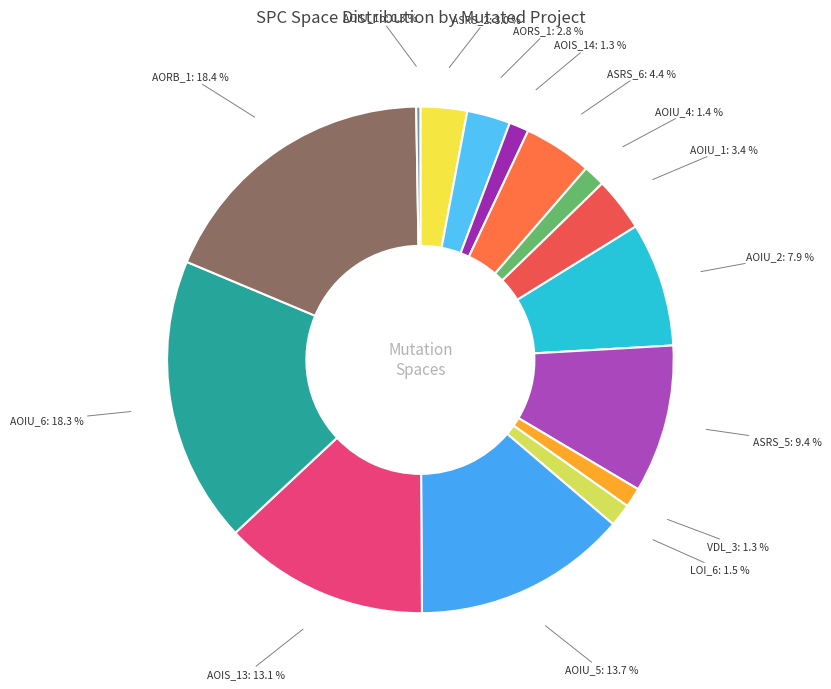

What portion of the pie excludes VDL_3?

98.7%